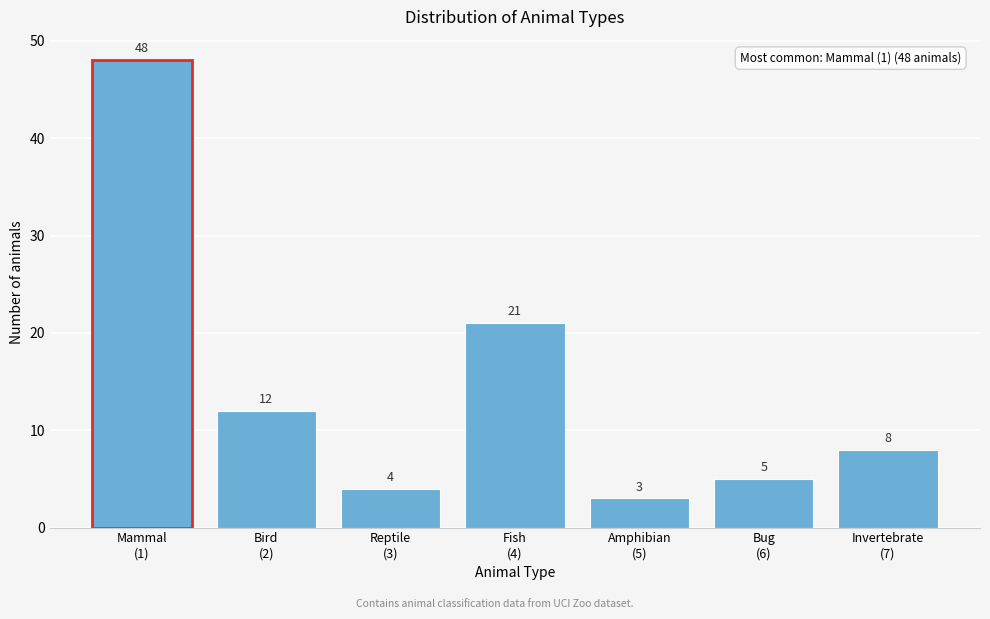

Reading left to right, transcribe all the data shown in this chart.

48	12	4	21	3	5	8